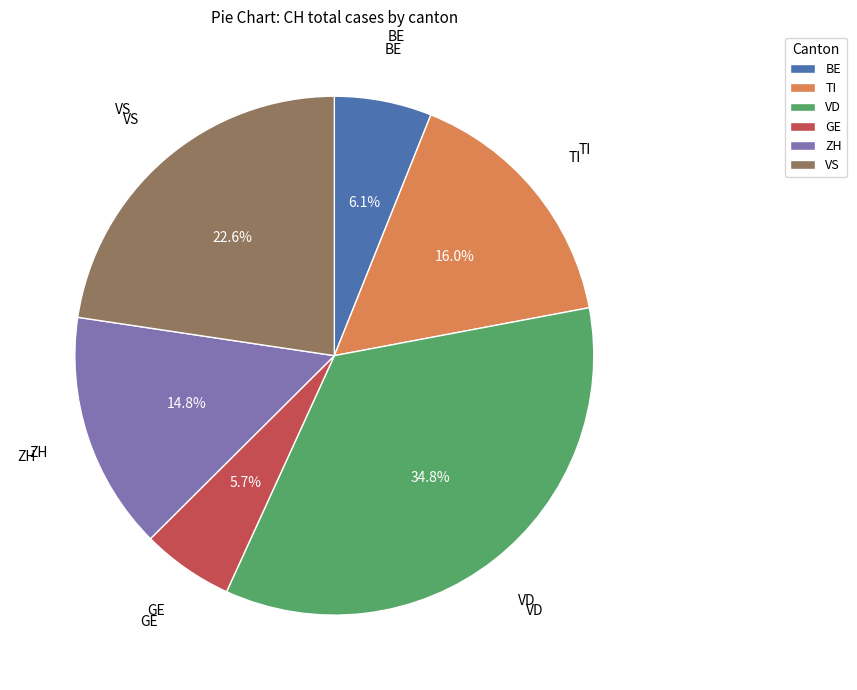

Does GE account for over 50% of the chart?

No